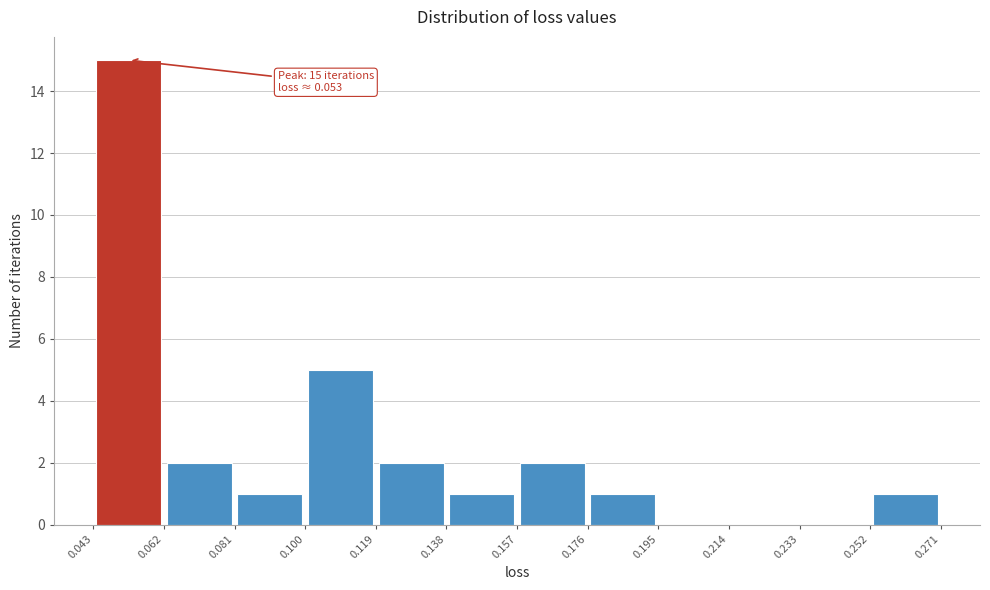

Over which range of the x-axis is the bar tallest?

0.043 to 0.062